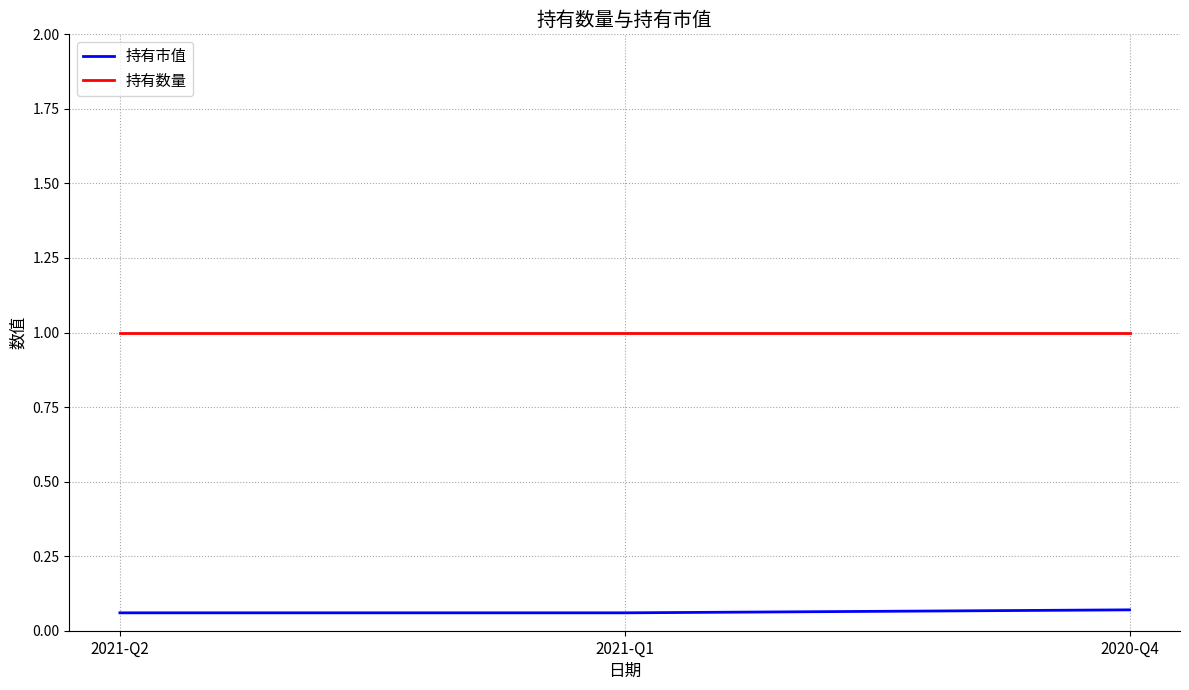

What position from the right is 2020-Q4?

1